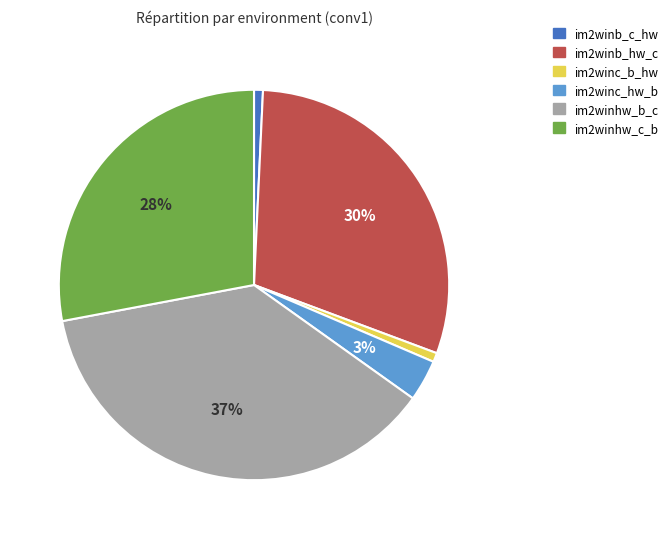

The im2winb_hw_c slice represents 41% of the pie. True or false?

False